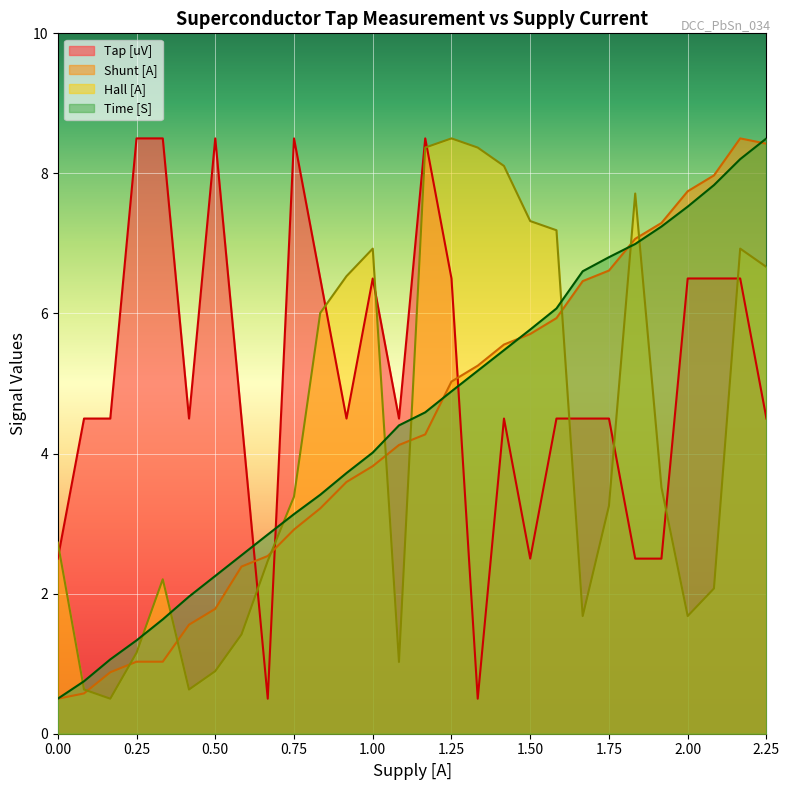

What is the minimum value shown in the chart?

0.5